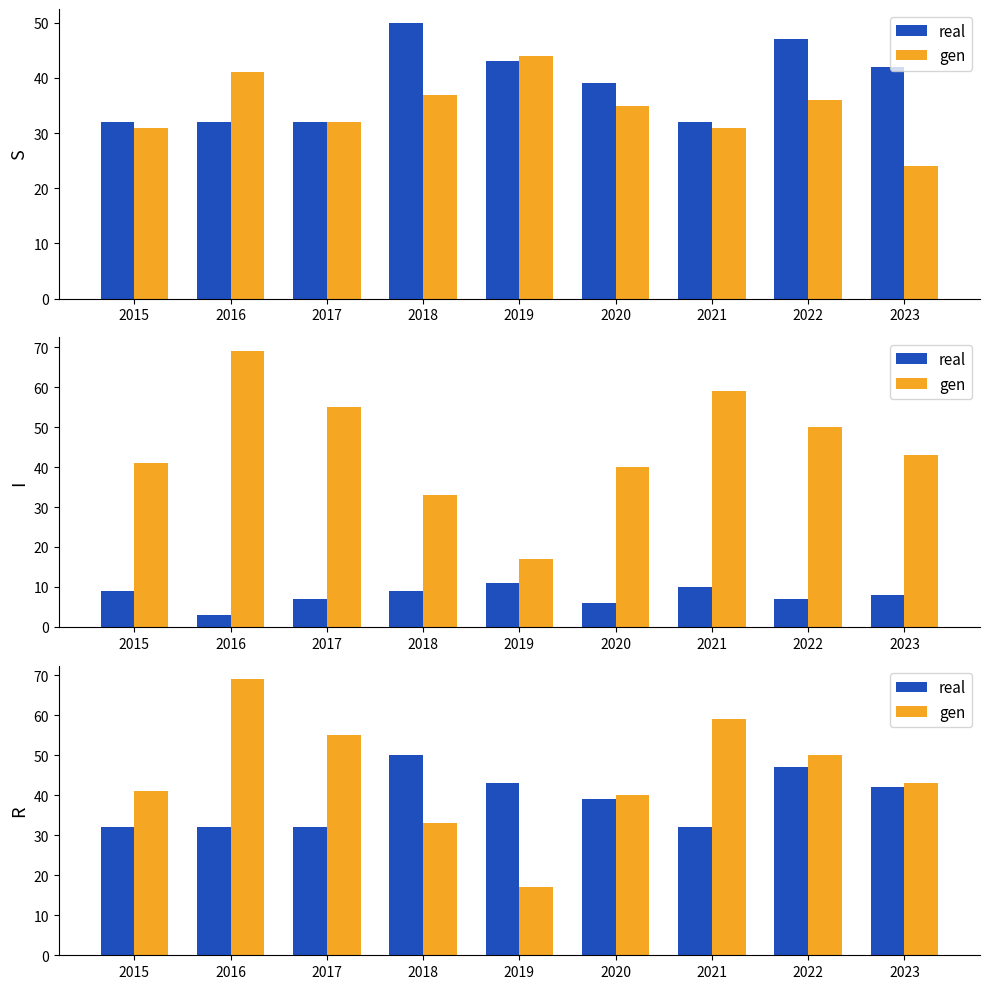

At which label does real reach its peak?

2018